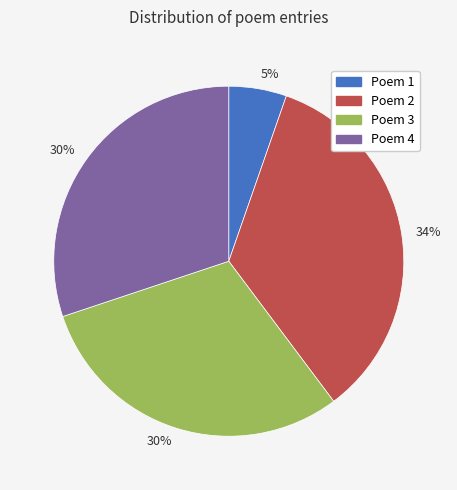

Is there a majority slice in this chart?

No